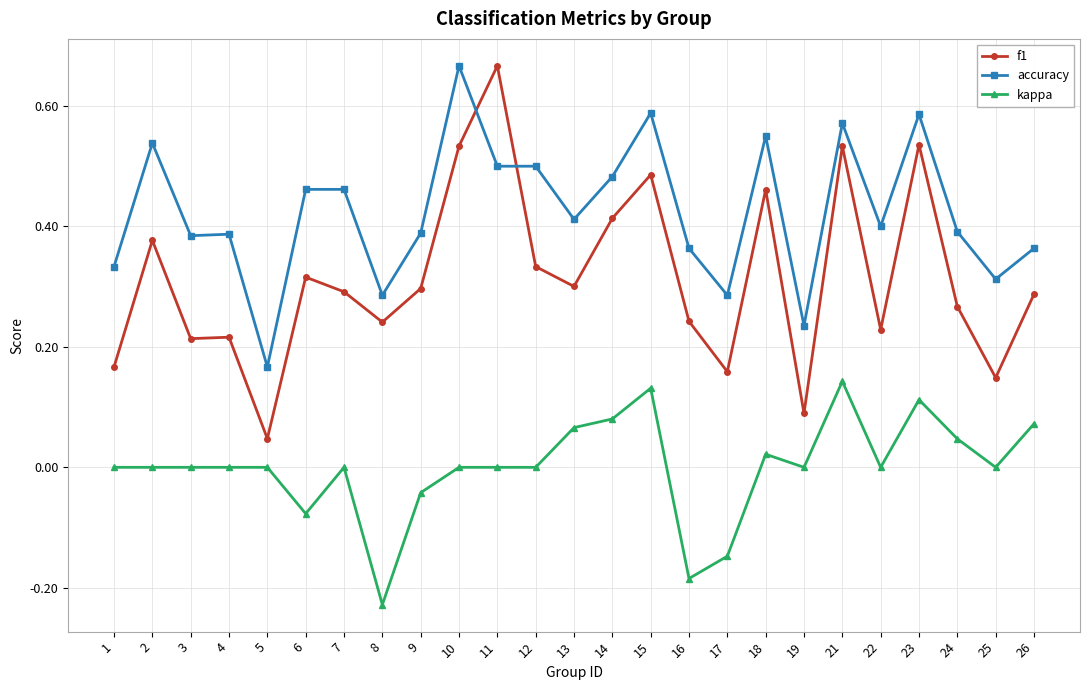

List the series in order of their overall mean, highest first.

accuracy, f1, kappa